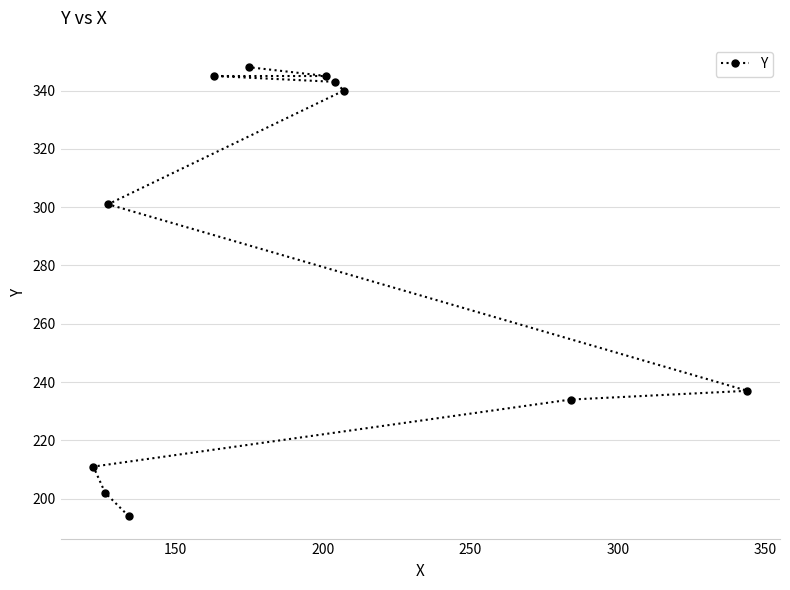

What is the minimum value shown in the chart?

194